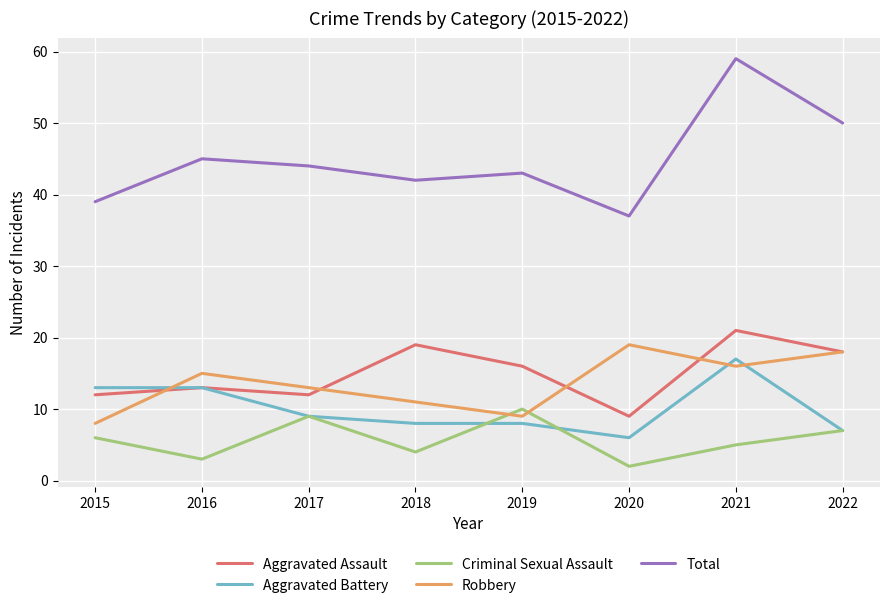

At which category does Aggravated Assault reach its first local valley?

2017